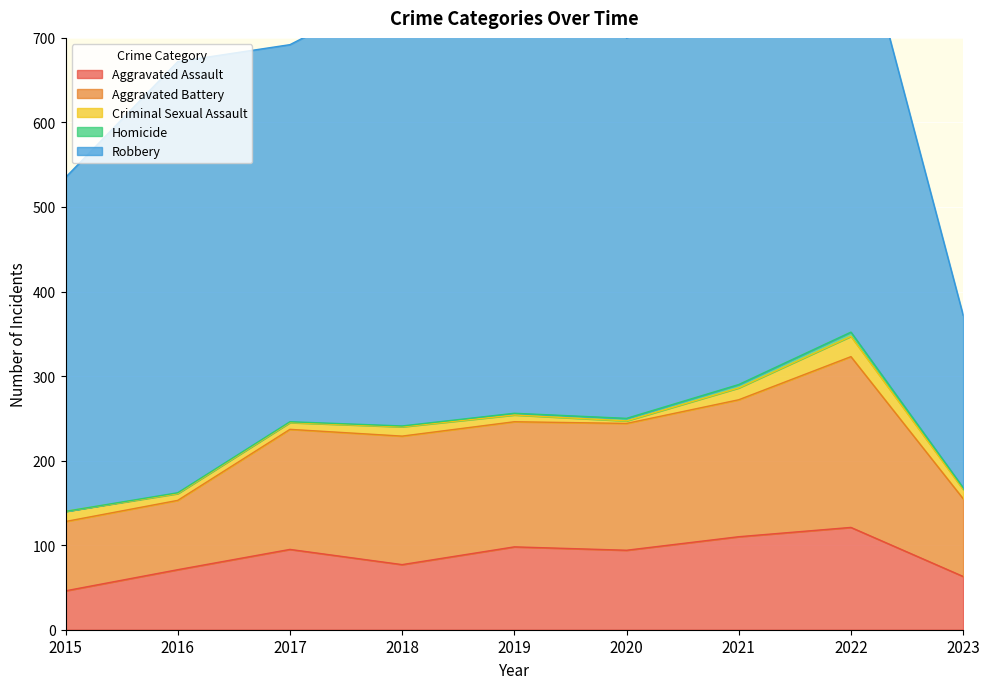

Count the number of data series in this chart.

5